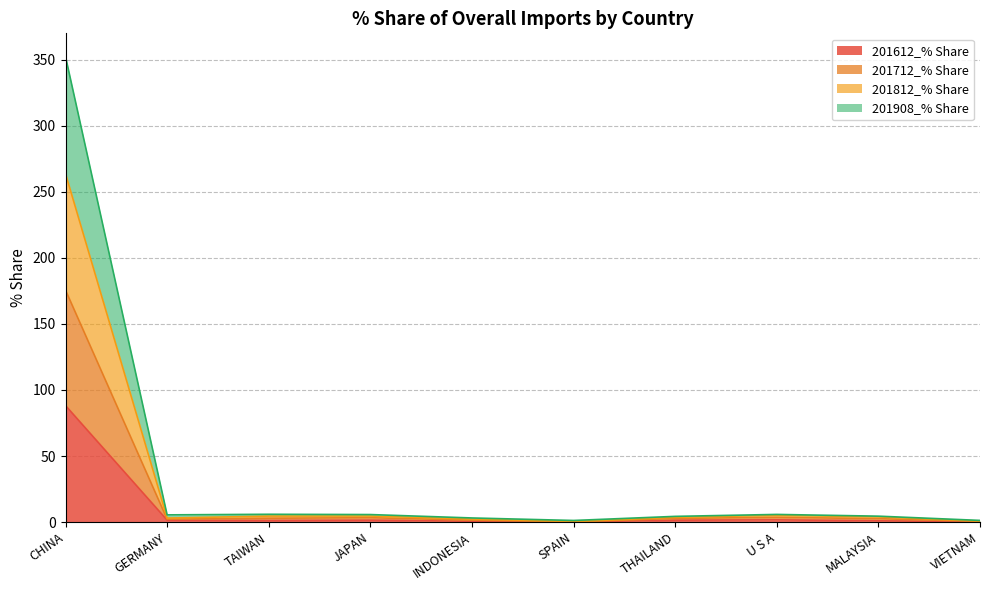

What value does the 201612_% Share series have at GERMANY?

1.5